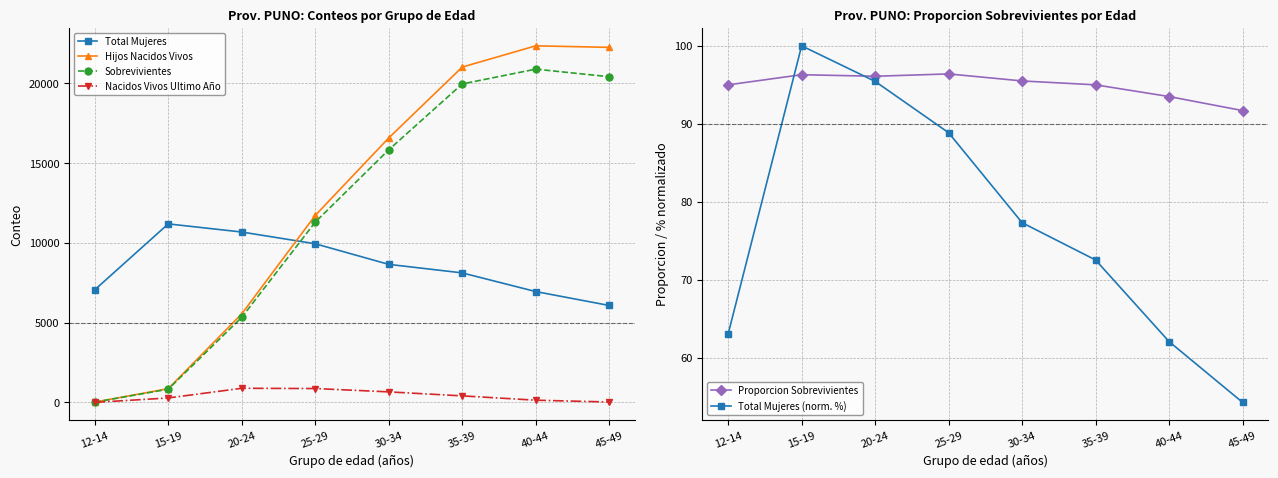

True or false: Nacidos Vivos Ultimo Año and Sobrevivientes cross at least once.

False